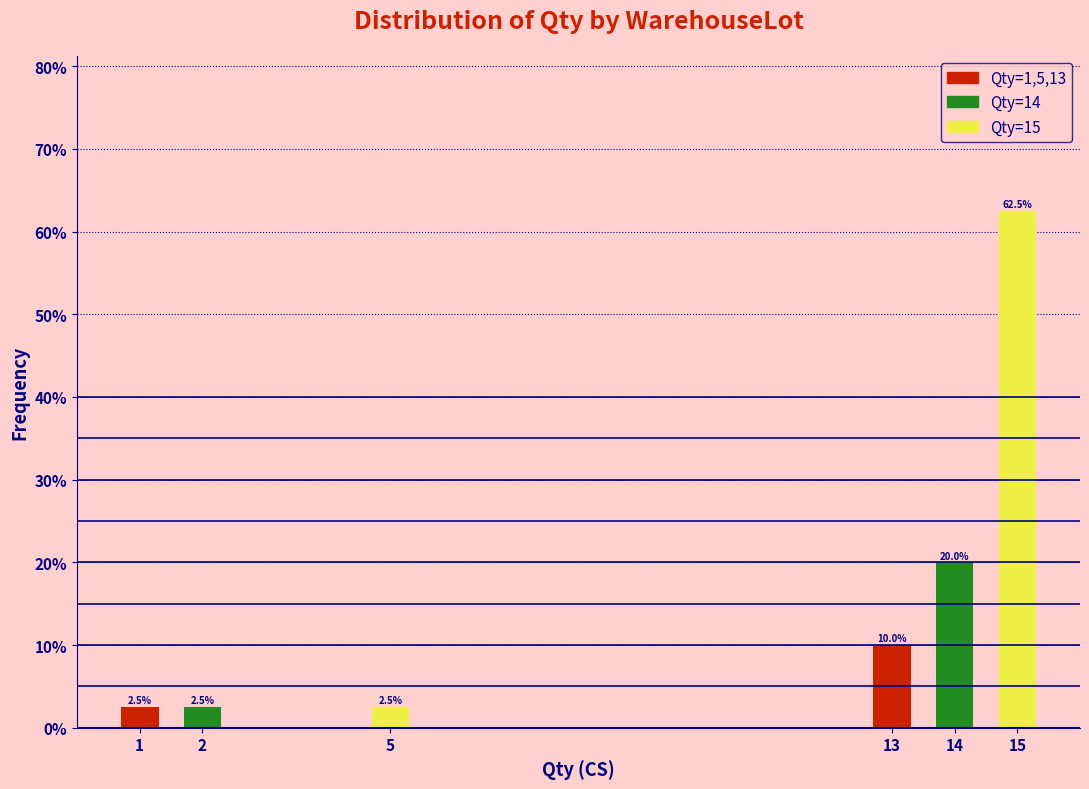

Reading right to left, transcribe all the data shown in this chart.

62.5	20.0	10.0	2.5	2.5	2.5